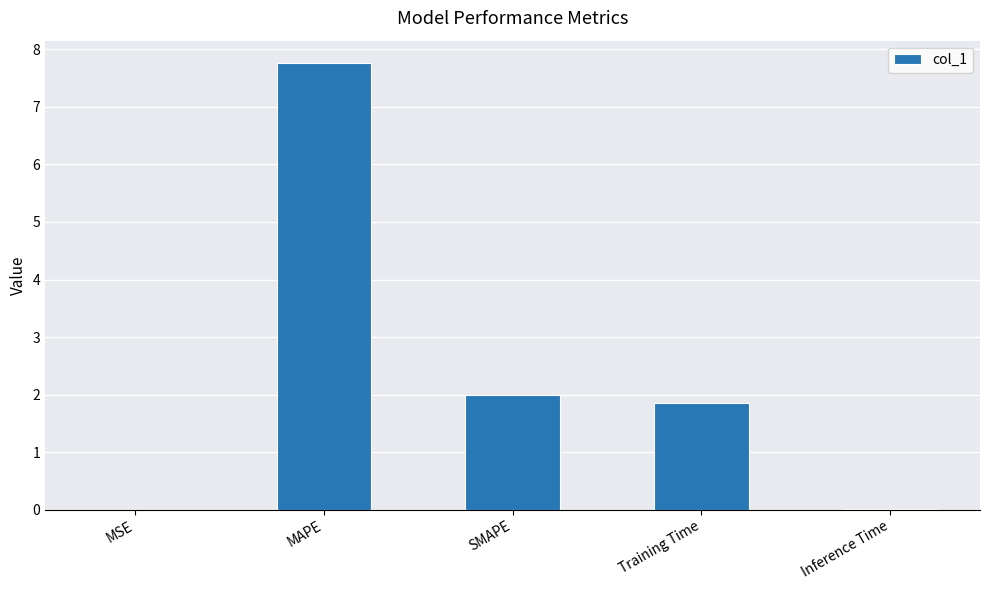

The value at Inference Time is 0.0. True or false?

True